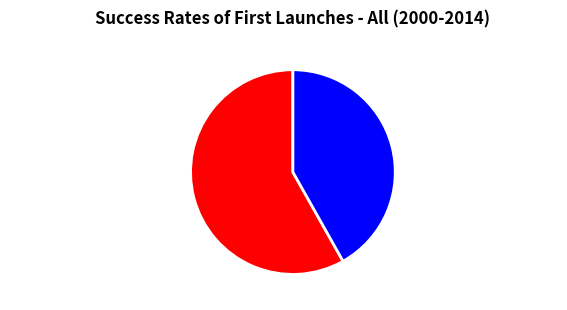

Which has a higher value, ACCEDE03405_1.png or ACCEDE03405_118.png?

ACCEDE03405_118.png